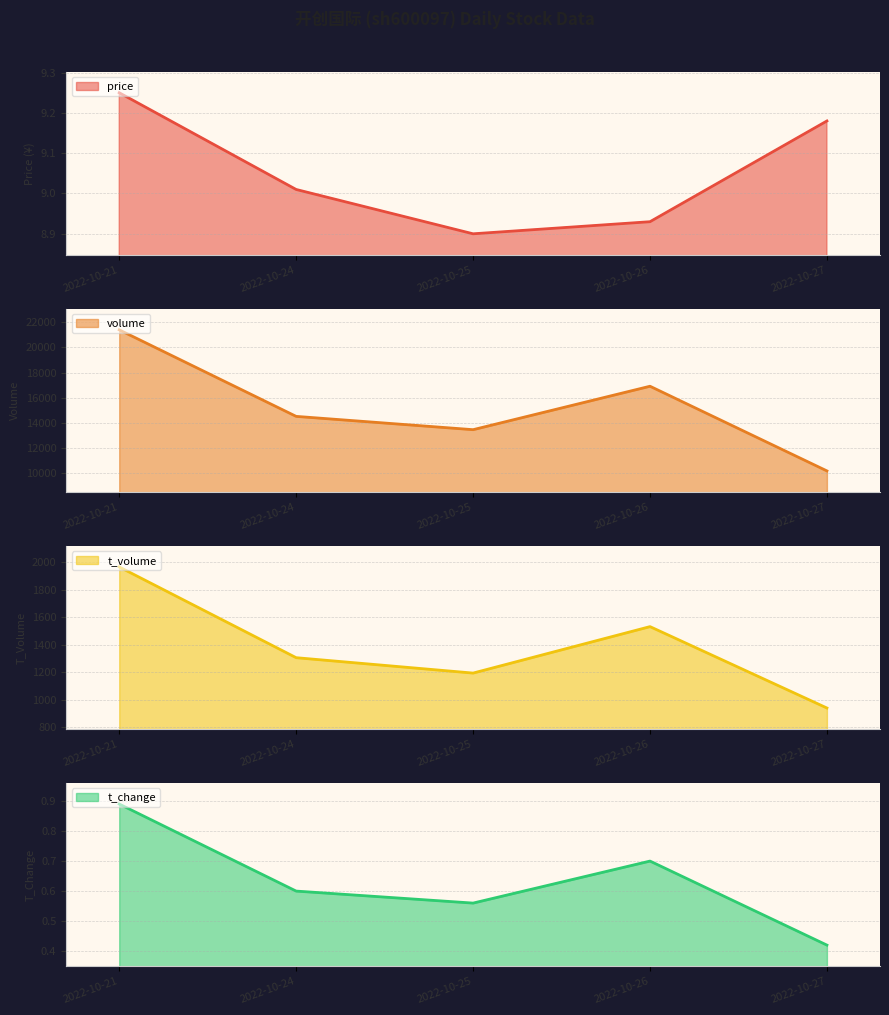

What is the difference between the second highest and minimum values in the t_change series?

0.3